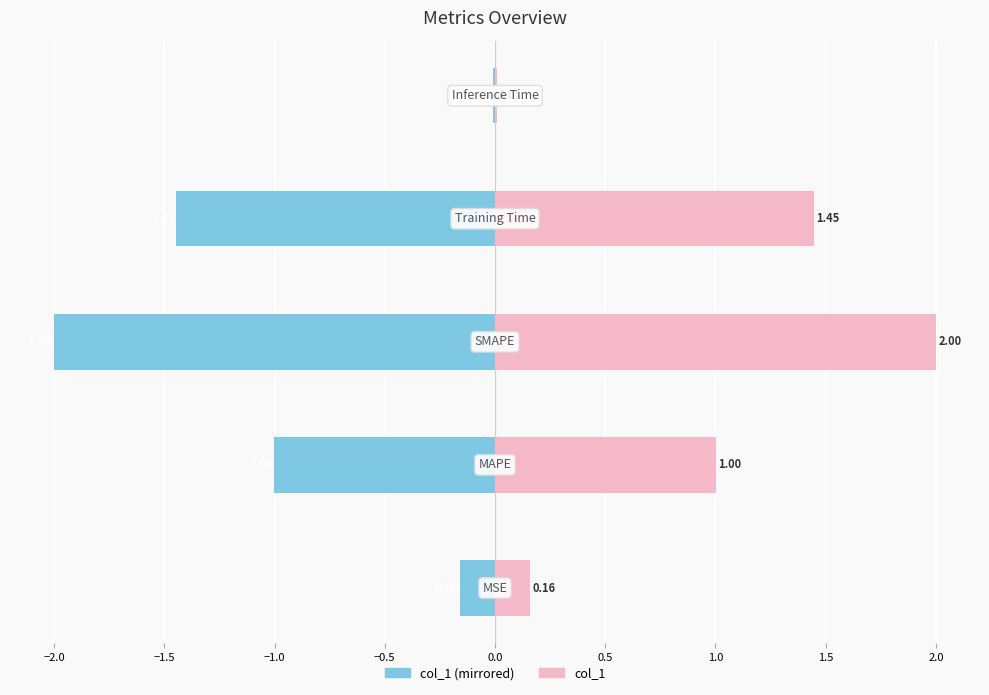

Reading left to right, what are all the values shown in this chart?

col_1 (left): -0.2	-1.0	-2.0	-1.4	-0.0
col_1: 0.2	1.0	2.0	1.4	0.0